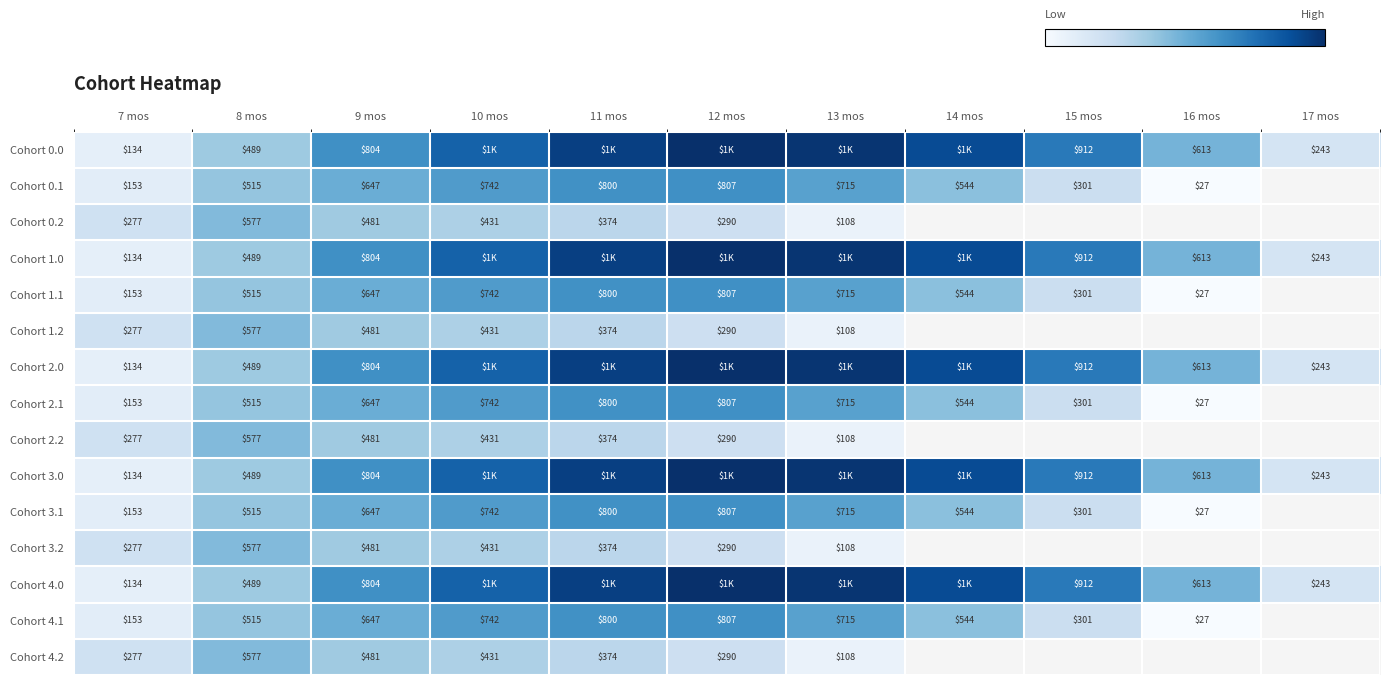

Which label corresponds to the smallest value in the chart?

16 mos